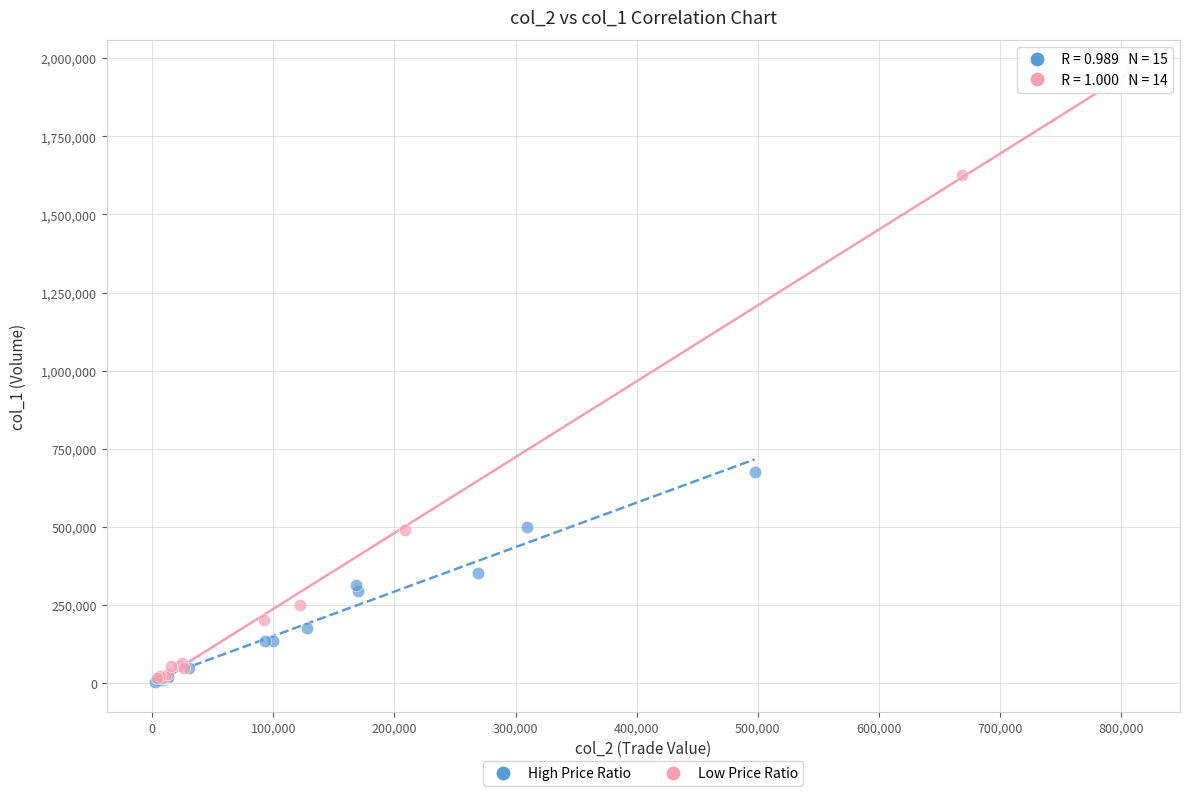

Which series reaches the maximum Y coordinate?

Low Price Ratio